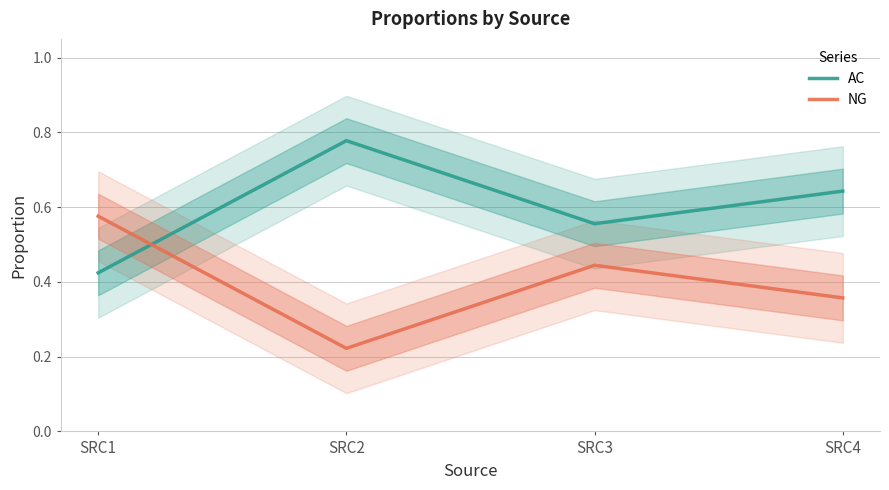

At which label does NG reach its minimum?

SRC2